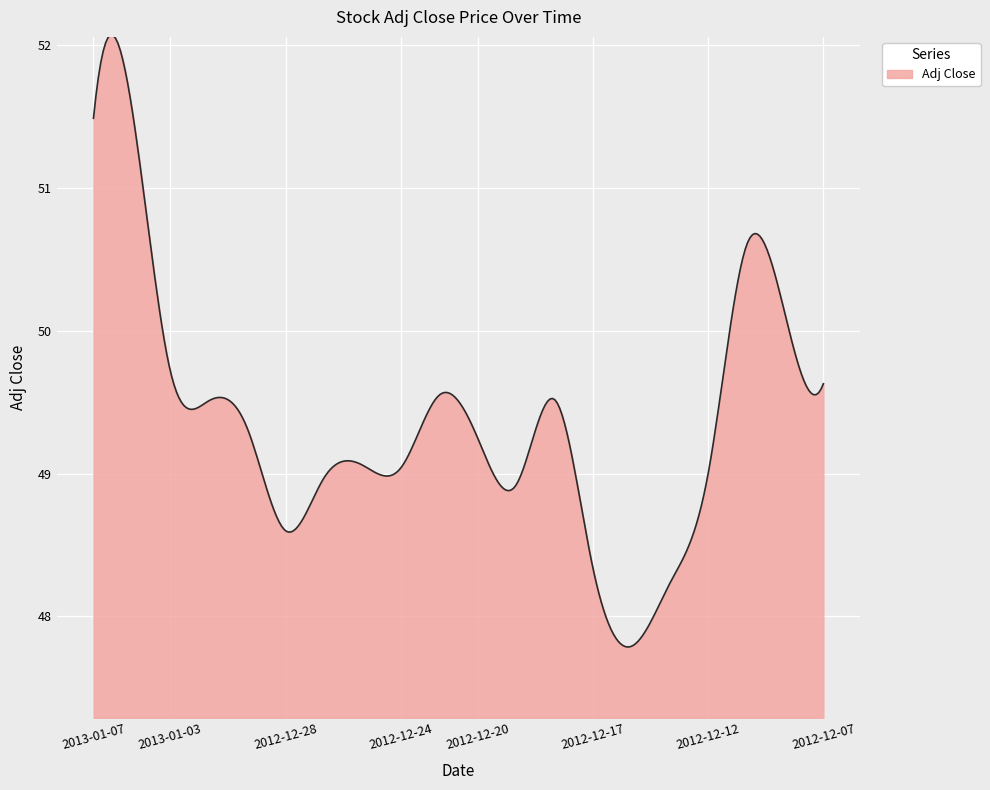

What is the difference between the maximum and minimum values?

4.3